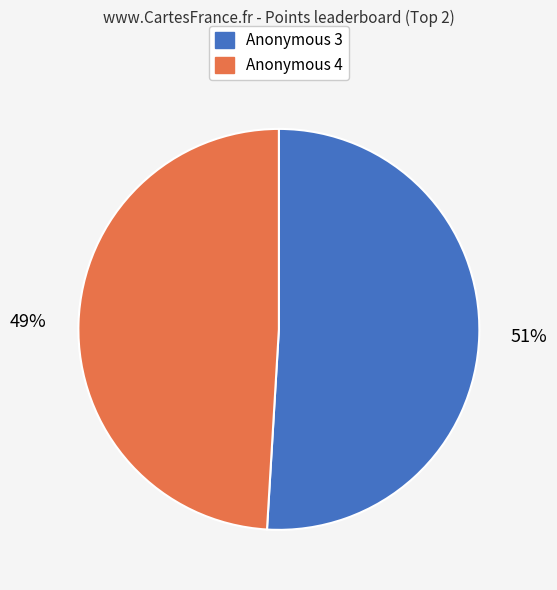

Rank the categories by value from lowest to highest.

Anonymous 4, Anonymous 3